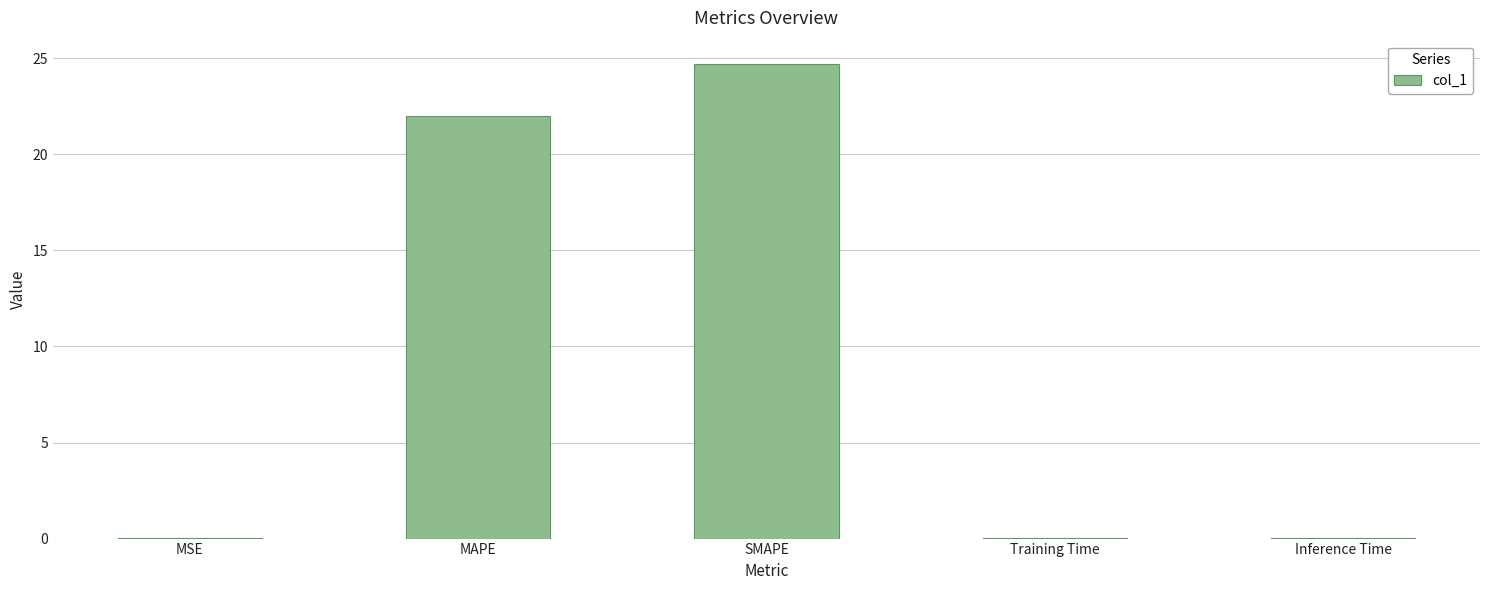

How many data points does each series have?

5